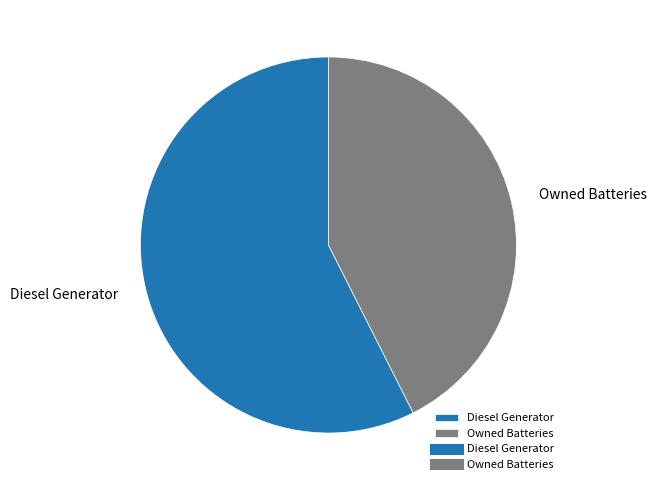

How many segments does this pie chart have?

2